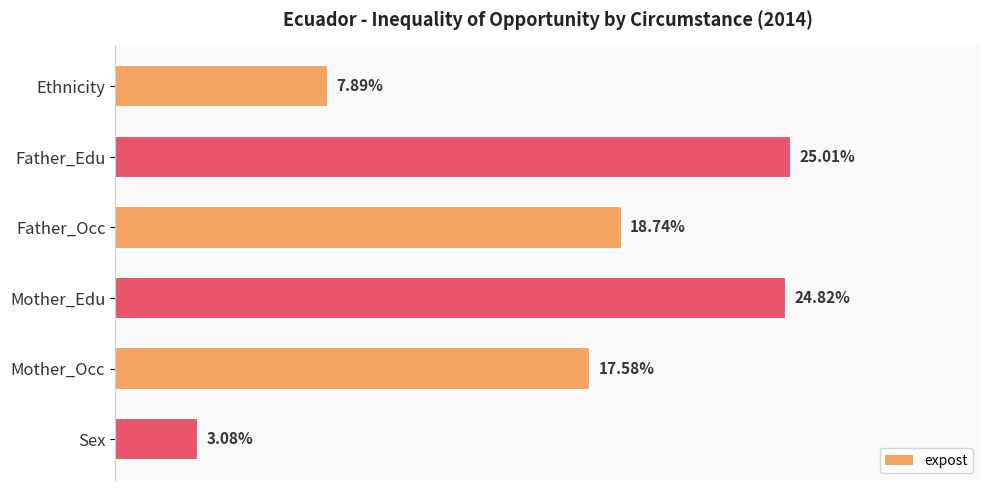

Where is the data nearest to the value 14?

Mother_Occ